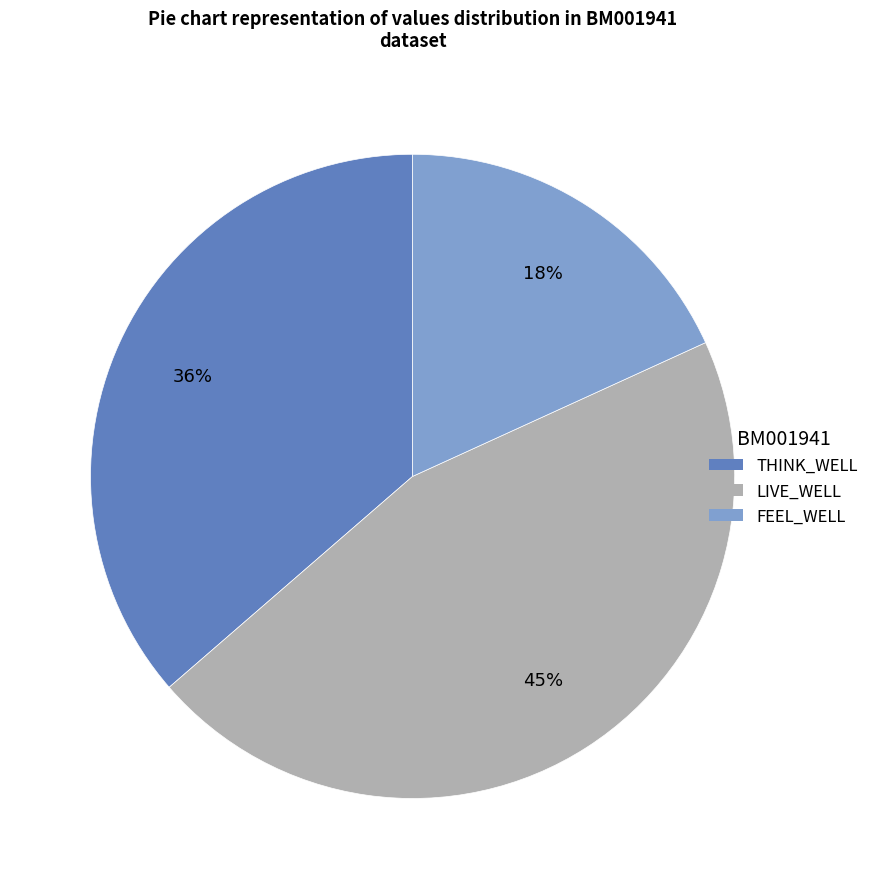

Which category has the smallest portion of the pie?

FEEL_WELL